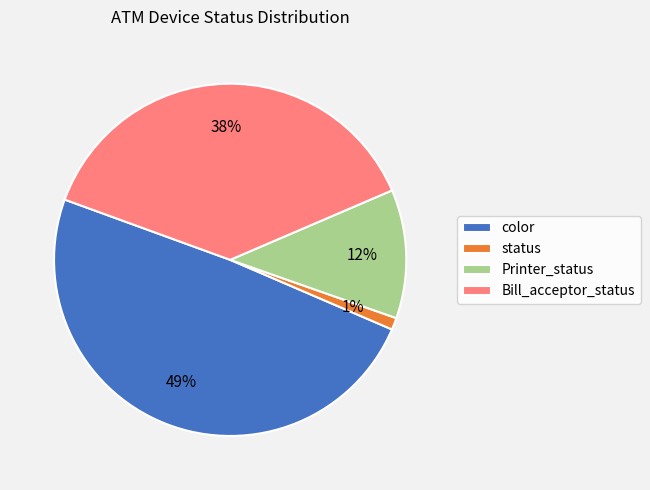

Rank the categories by value from highest to lowest.

color, Bill_acceptor_status, Printer_status, status